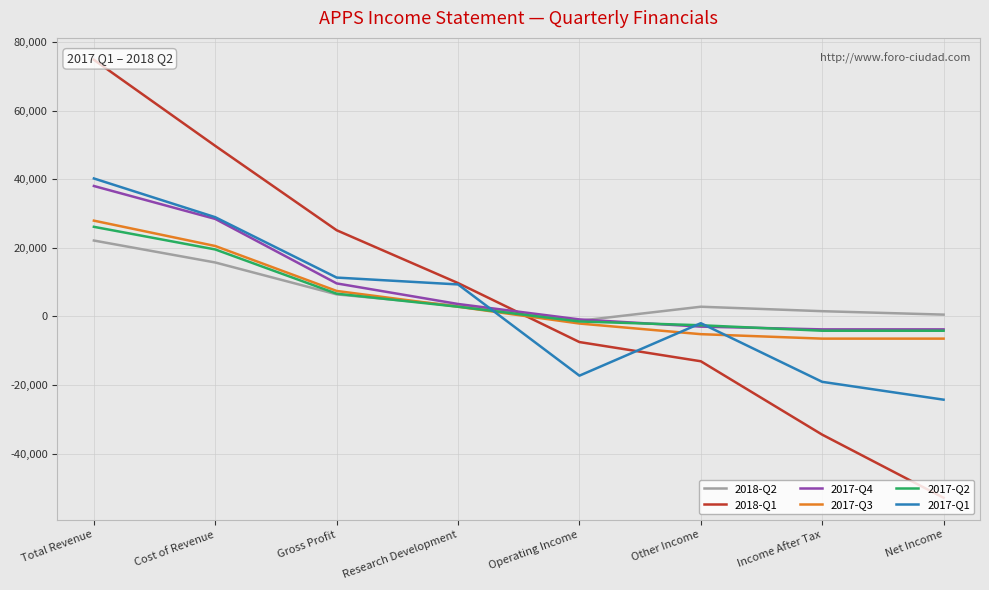

True or false: 2018-Q1 has more than 0 interior local peaks.

False